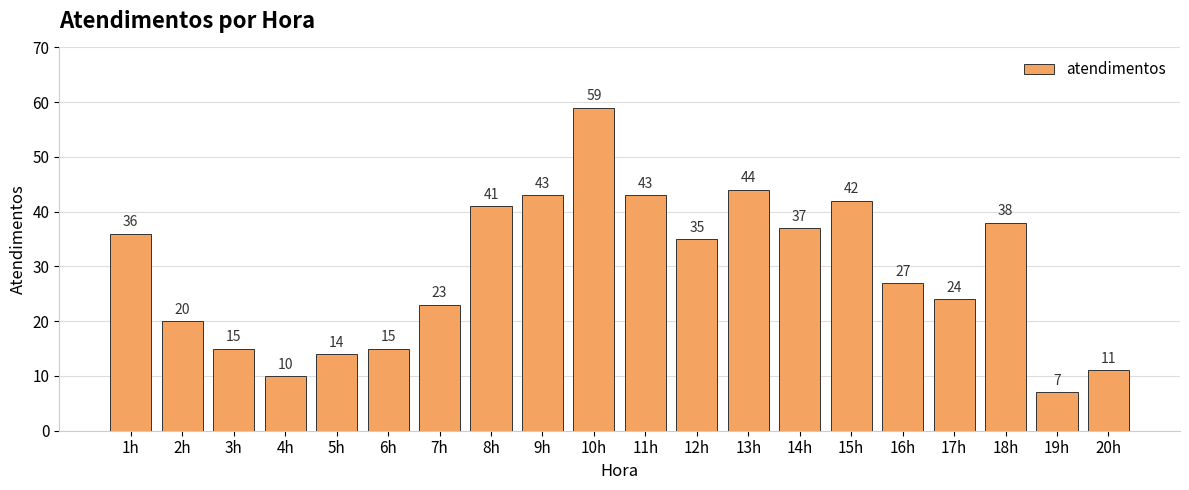

Reading left to right, transcribe all the data shown in this chart.

1h=36	2h=20	3h=15	4h=10	5h=14	6h=15	7h=23	8h=41	9h=43	10h=59	11h=43	12h=35	13h=44	14h=37	15h=42	16h=27	17h=24	18h=38	19h=7	20h=11